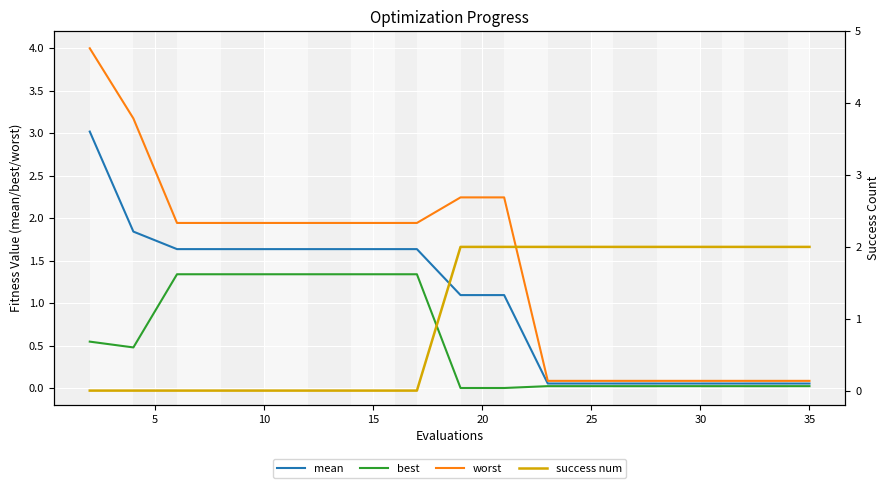

At 10, list the series in order from largest to smallest.

worst, mean, best, success num